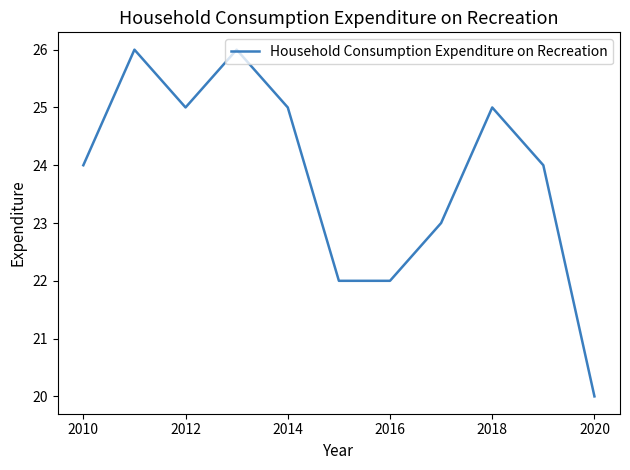

What is the smallest value displayed?

20